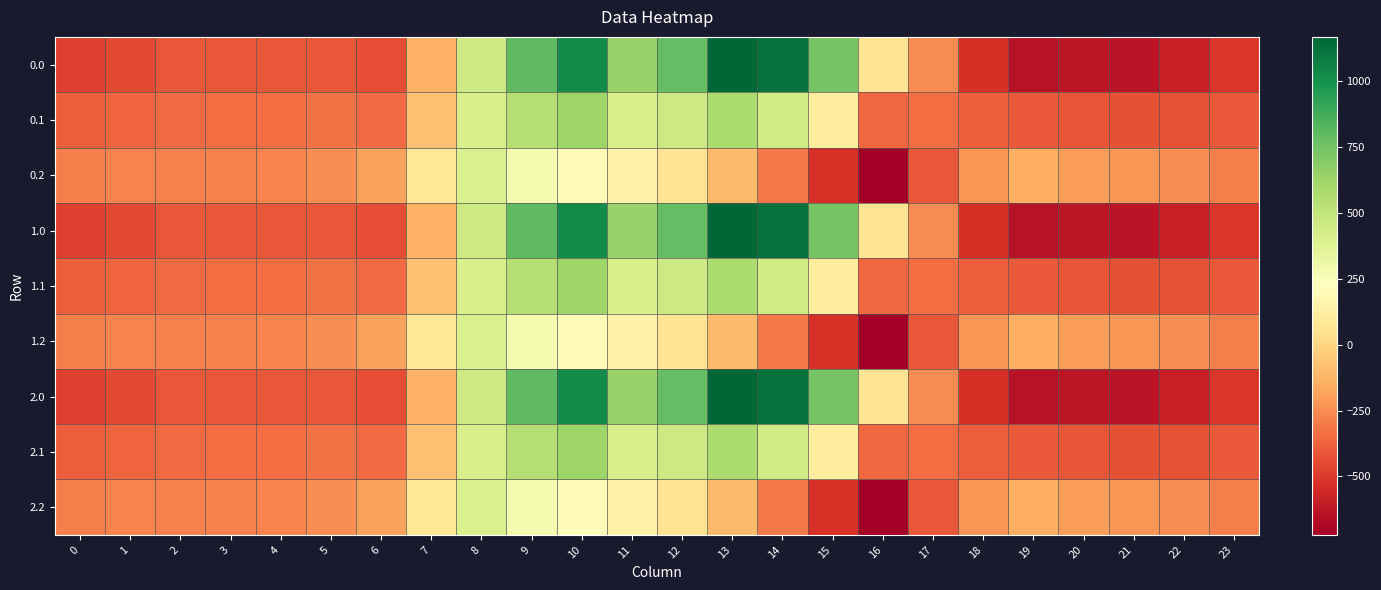

Reading right to left, extract all data points from this chart.

0.0: 23=-511.3	22=-592.3	21=-638.4	20=-629.9	19=-644.5	18=-529.6	17=-250.3	16=67.6	15=739.0	14=1128.3	13=1167.2	12=784.4	11=640.9	10=1023.2	9=804.0	8=454.2	7=-136.4	6=-435.0	5=-410.8	4=-404.9	3=-404.4	2=-410.3	1=-449.5	0=-482.0
0.1: 23=-399.4	22=-419.9	21=-432.4	20=-414.5	19=-399.7	18=-388.5	17=-340.1	16=-353.7	15=111.1	14=438.6	13=574.0	12=456.1	11=415.4	10=628.1	9=542.1	8=412.6	7=-81.6	6=-345.2	5=-329.5	4=-339.6	3=-342.7	2=-347.9	1=-361.1	0=-384.6
0.2: 23=-287.5	22=-247.4	21=-226.4	20=-199.2	19=-151.1	18=-223.1	17=-409.5	16=-721.2	15=-522.2	14=-301.9	13=-104.4	12=65.2	11=149.1	10=202.5	9=271.1	8=407.2	7=77.9	6=-187.1	5=-248.1	4=-274.4	3=-281.0	2=-285.5	1=-272.7	0=-287.1
1.0: 23=-511.3	22=-592.3	21=-638.4	20=-629.9	19=-644.5	18=-529.6	17=-250.3	16=67.6	15=739.0	14=1128.3	13=1167.2	12=784.4	11=640.9	10=1023.2	9=804.0	8=454.2	7=-136.4	6=-435.0	5=-410.8	4=-404.9	3=-404.4	2=-410.3	1=-449.5	0=-482.0
1.1: 23=-399.4	22=-419.9	21=-432.4	20=-414.5	19=-399.7	18=-388.5	17=-340.1	16=-353.7	15=111.1	14=438.6	13=574.0	12=456.1	11=415.4	10=628.1	9=542.1	8=412.6	7=-81.6	6=-345.2	5=-329.5	4=-339.6	3=-342.7	2=-347.9	1=-361.1	0=-384.6
1.2: 23=-287.5	22=-247.4	21=-226.4	20=-199.2	19=-151.1	18=-223.1	17=-409.5	16=-721.2	15=-522.2	14=-301.9	13=-104.4	12=65.2	11=149.1	10=202.5	9=271.1	8=407.2	7=77.9	6=-187.1	5=-248.1	4=-274.4	3=-281.0	2=-285.5	1=-272.7	0=-287.1
2.0: 23=-511.3	22=-592.3	21=-638.4	20=-629.9	19=-644.5	18=-529.6	17=-250.3	16=67.6	15=739.0	14=1128.3	13=1167.2	12=784.4	11=640.9	10=1023.2	9=804.0	8=454.2	7=-136.4	6=-435.0	5=-410.8	4=-404.9	3=-404.4	2=-410.3	1=-449.5	0=-482.0
2.1: 23=-399.4	22=-419.9	21=-432.4	20=-414.5	19=-399.7	18=-388.5	17=-340.1	16=-353.7	15=111.1	14=438.6	13=574.0	12=456.1	11=415.4	10=628.1	9=542.1	8=412.6	7=-81.6	6=-345.2	5=-329.5	4=-339.6	3=-342.7	2=-347.9	1=-361.1	0=-384.6
2.2: 23=-287.5	22=-247.4	21=-226.4	20=-199.2	19=-151.1	18=-223.1	17=-409.5	16=-721.2	15=-522.2	14=-301.9	13=-104.4	12=65.2	11=149.1	10=202.5	9=271.1	8=407.2	7=77.9	6=-187.1	5=-248.1	4=-274.4	3=-281.0	2=-285.5	1=-272.7	0=-287.1